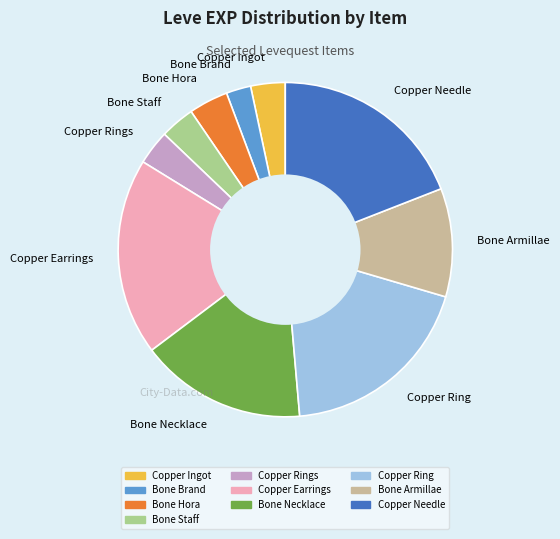

Count the number of slices in the pie.

10